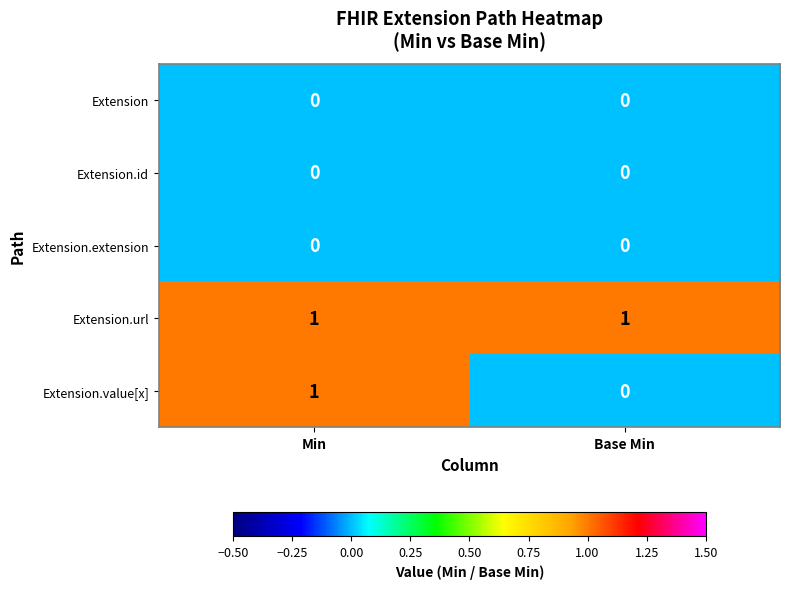

Between Min and Base Min, which series saw the biggest shift?

Extension.value[x]